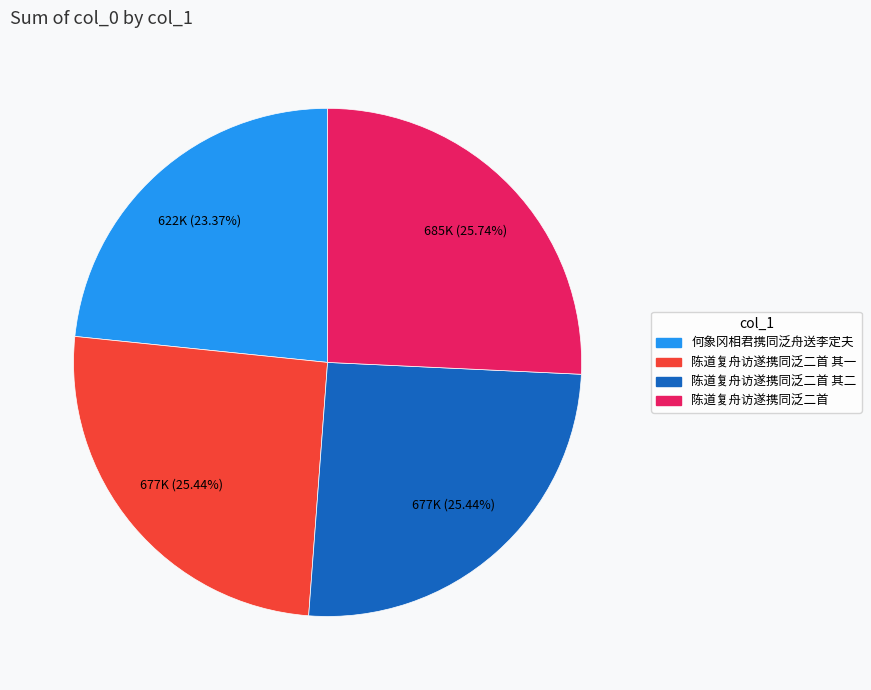

To the nearest percent, what is the average slice percentage?

25%